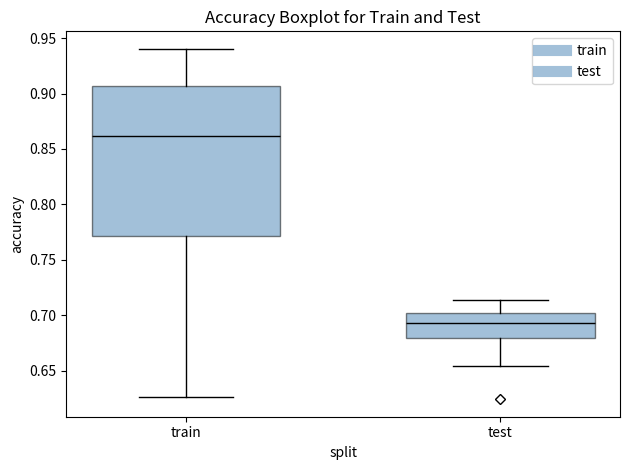

Where is the lower edge of the box for train on the y-axis? The values are not printed on the chart, so give them approximately, as read against the axis.

0.770